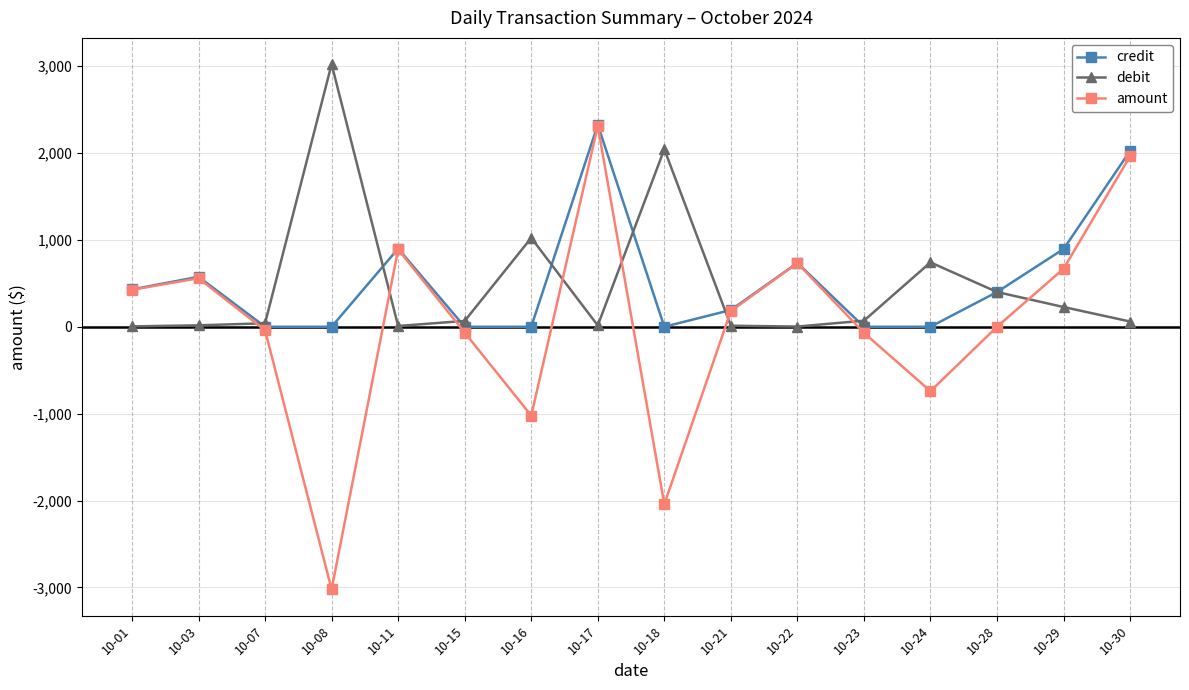

At which category does the chart reach its minimum across all series?

10-08